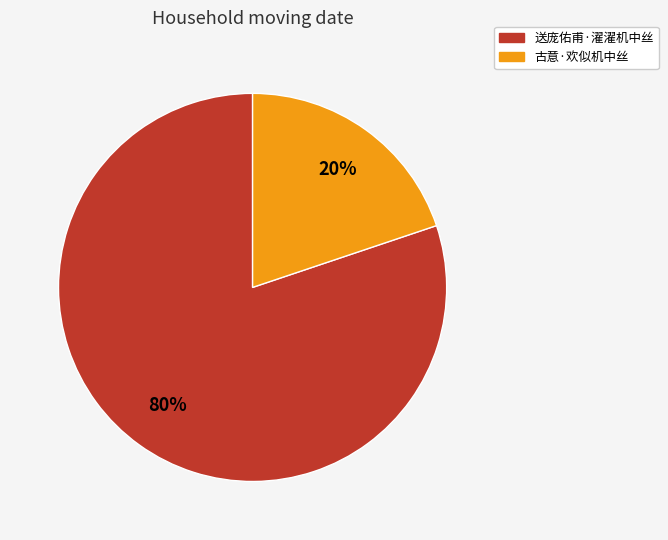

To the nearest percent, what is the difference between the largest and smallest slice percentages?

60%